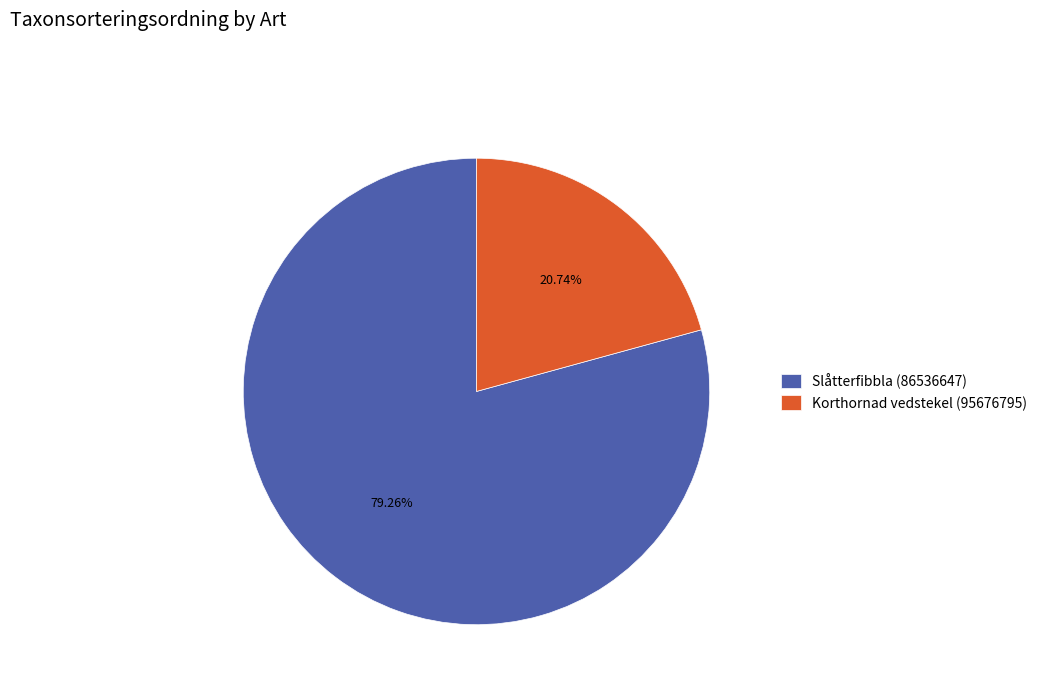

Approximately how many times larger is the value at Korthornad vedstekel (95676795) compared to Slåtterfibbla (86536647)?

0.3